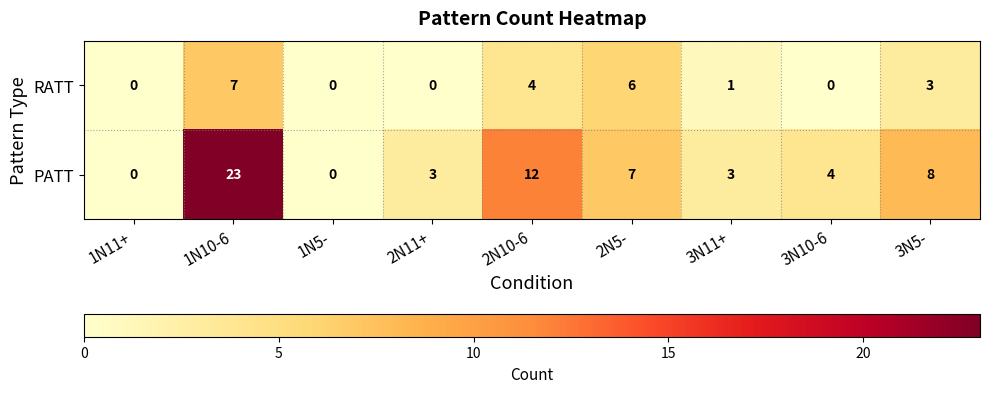

Reading left to right, transcribe all the data shown in this chart.

RATT: 1N11+=0	1N10-6=7	1N5-=0	2N11+=0	2N10-6=4	2N5-=6	3N11+=1	3N10-6=0	3N5-=3
PATT: 1N11+=0	1N10-6=23	1N5-=0	2N11+=3	2N10-6=12	2N5-=7	3N11+=3	3N10-6=4	3N5-=8